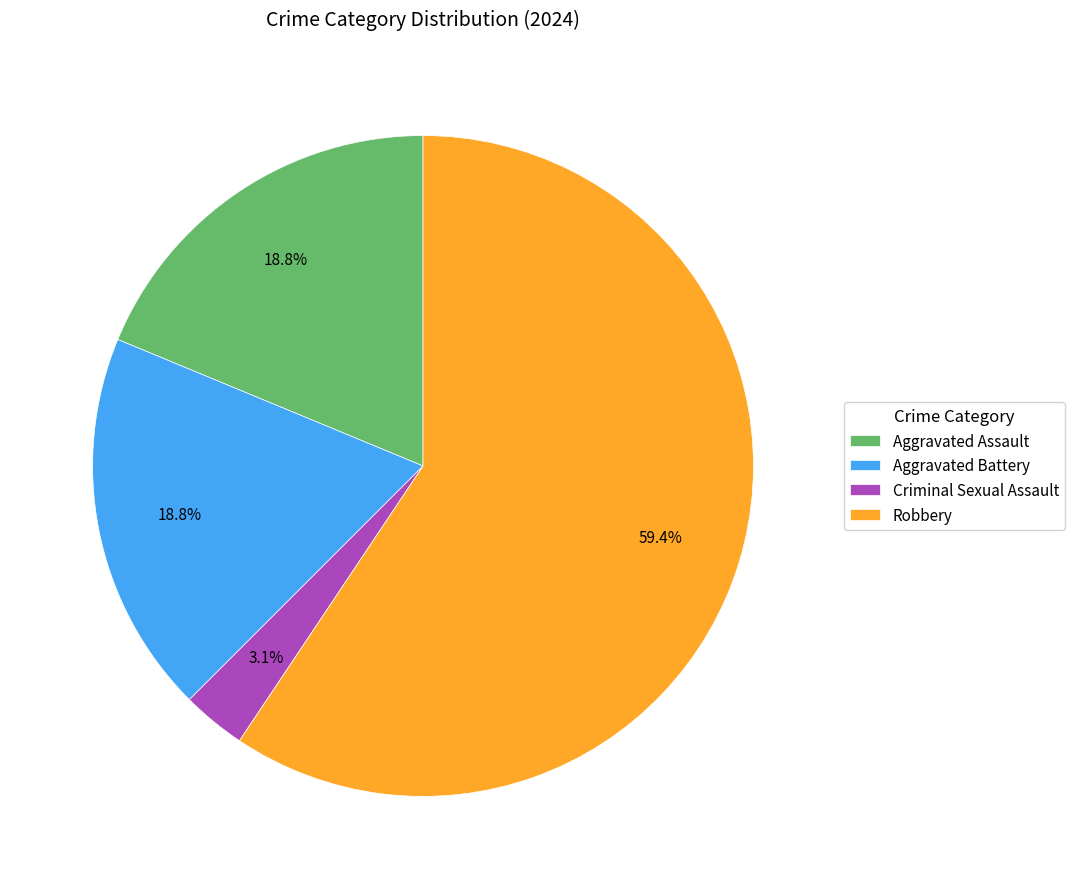

To the nearest percent, what portion does Aggravated Battery represent?

19%